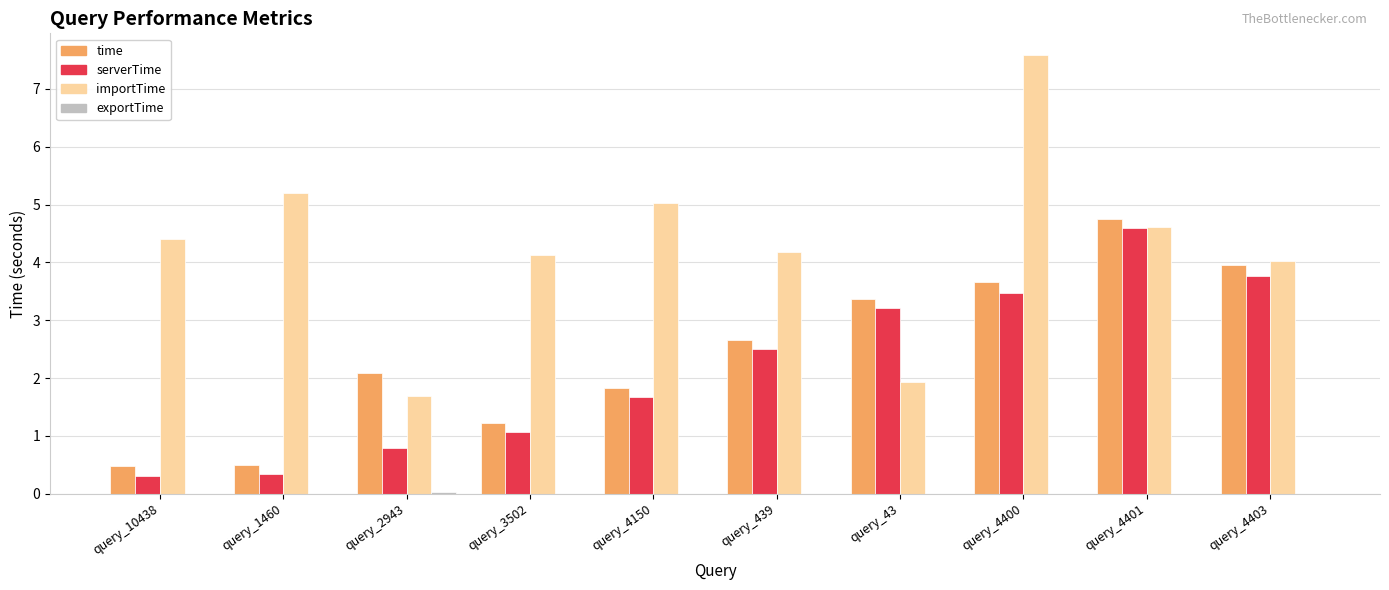

What is the maximum value shown in the chart?

7.6